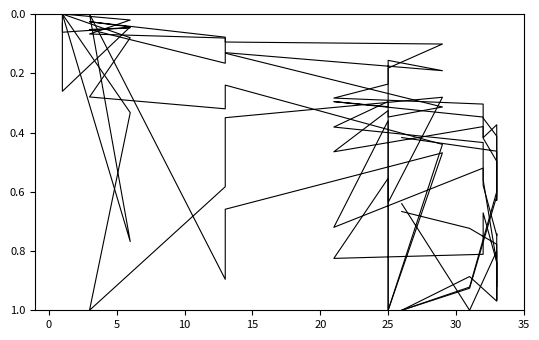

Does the chart display data point markers on the line(s)?

No